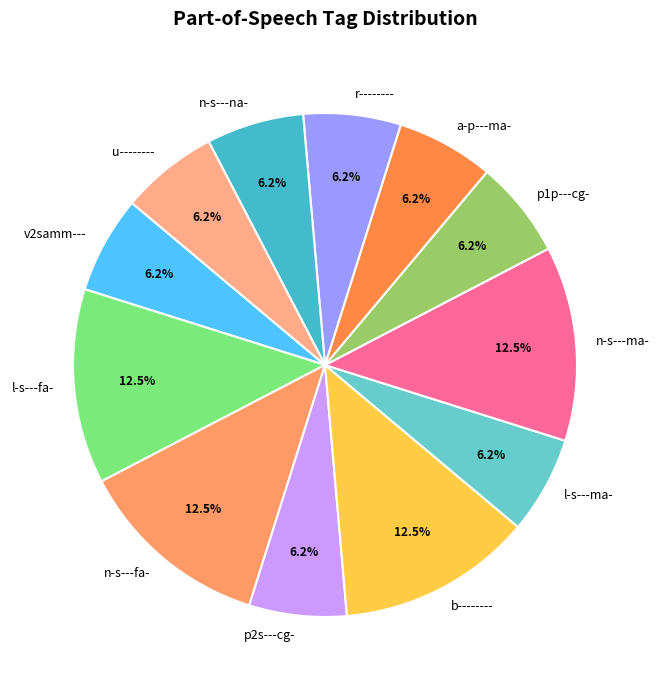

Does l-s---fa- represent more than half of the total?

No